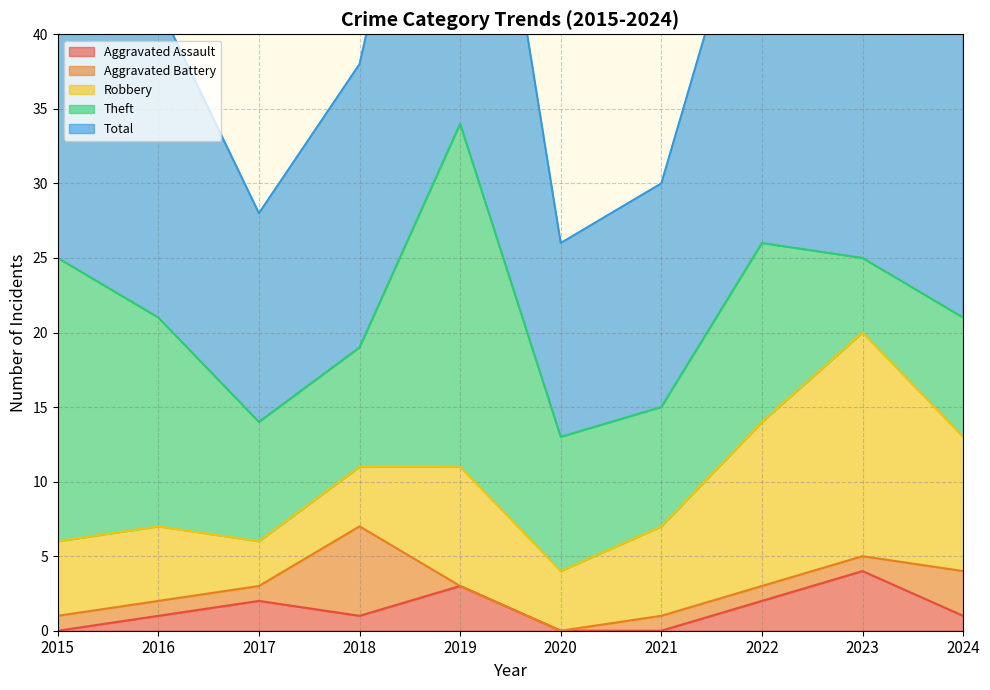

Which series has the largest total across all categories?

Total